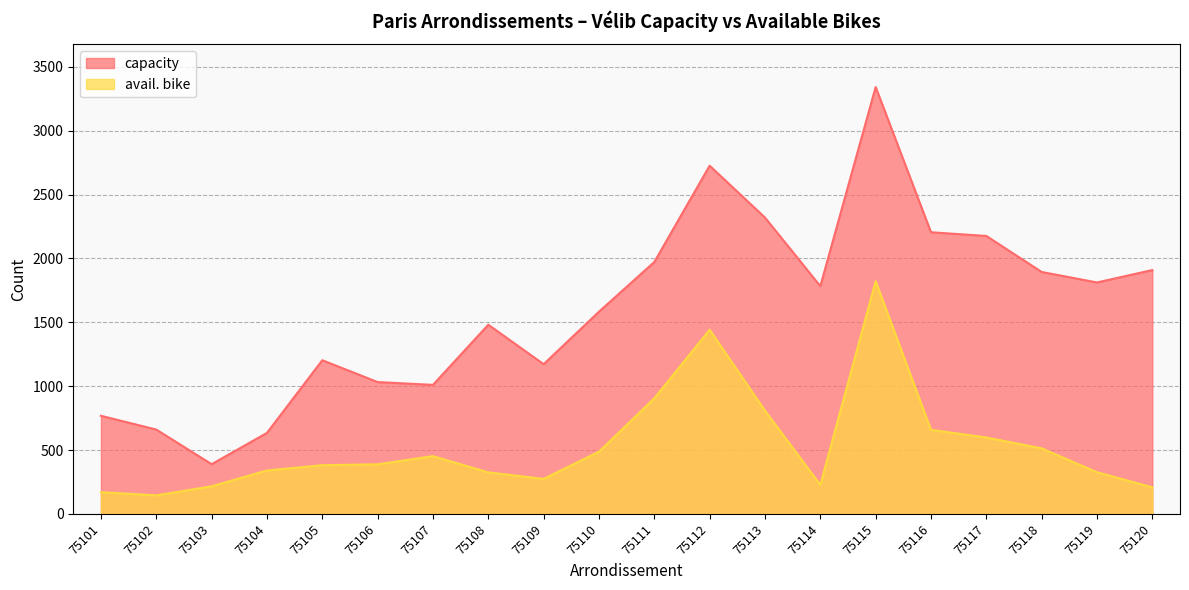

Rank the series by their maximum value, from highest to lowest.

capacity, avail. bike